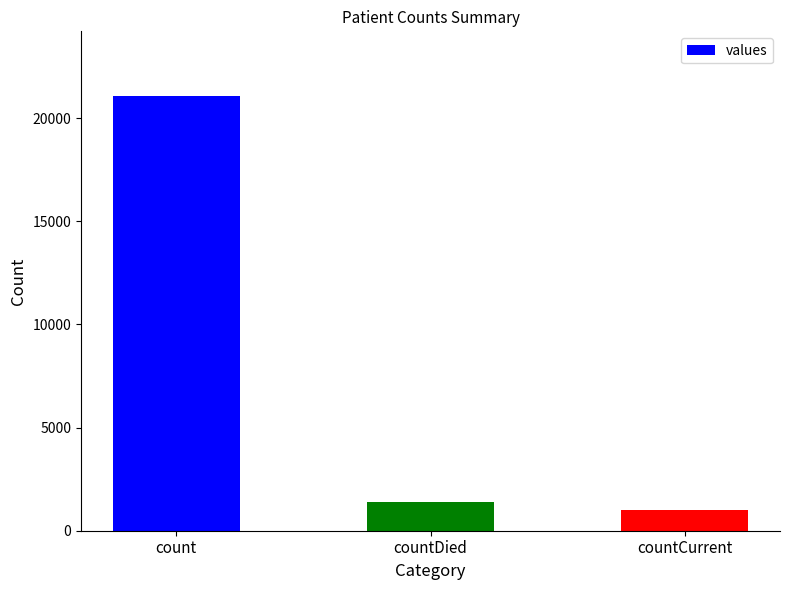

Reading left to right, list all the values displayed in this chart.

21050	1405	1006